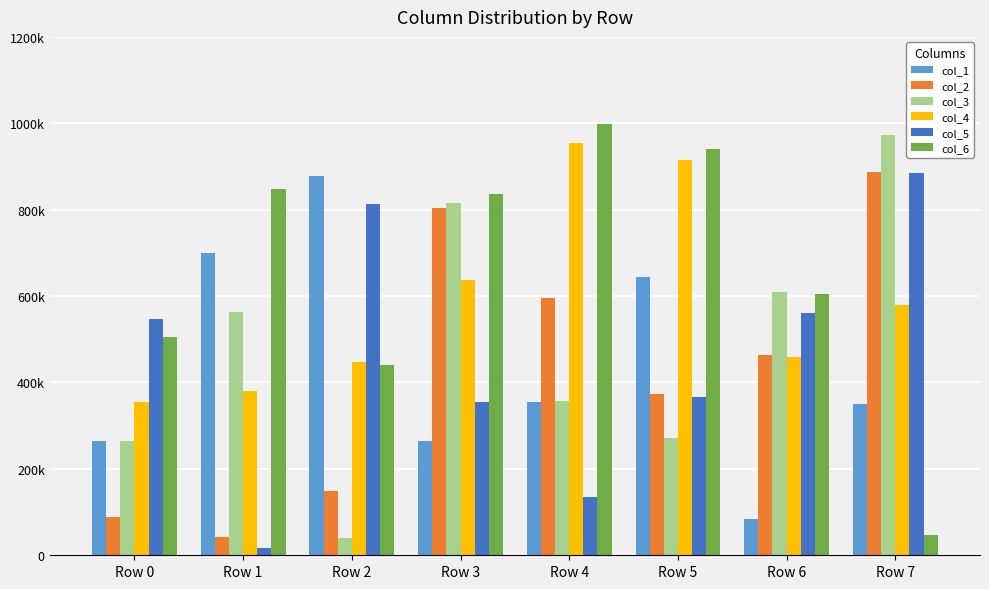

Which series changed the most between Row 2 and Row 7?

col_3